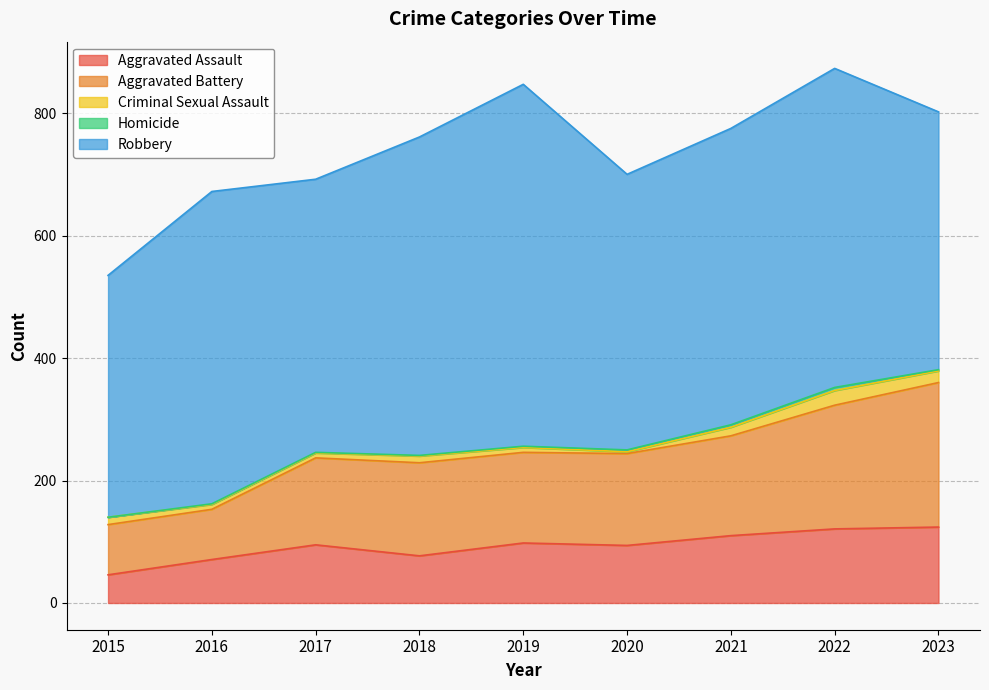

What are all the series names shown in the legend?

Aggravated Assault, Aggravated Battery, Criminal Sexual Assault, Homicide, Robbery